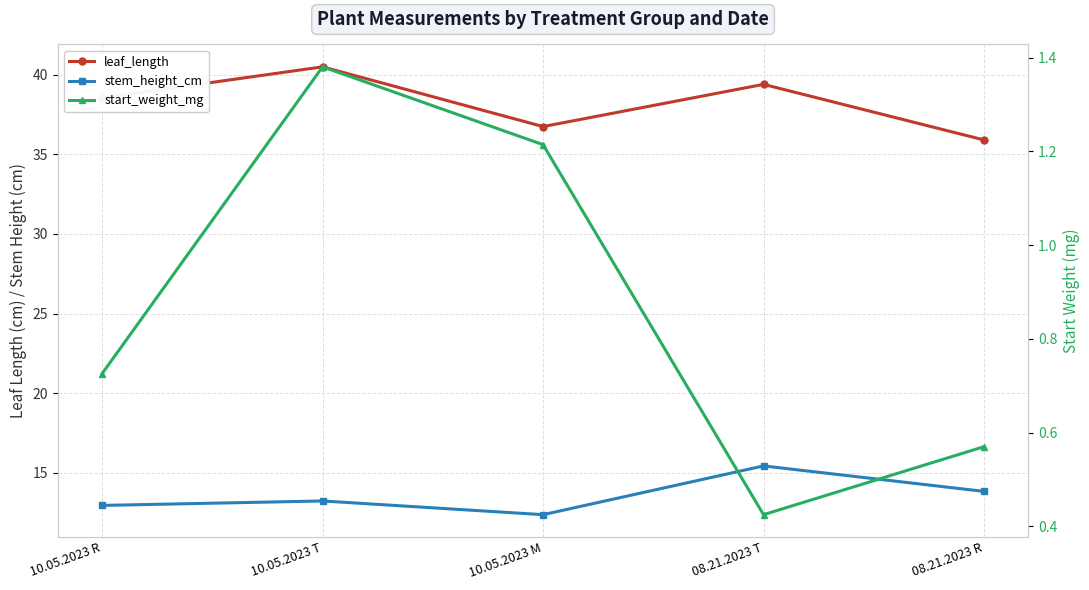

What is the value of the stem_height_cm point at the 2nd from the left?

13.2